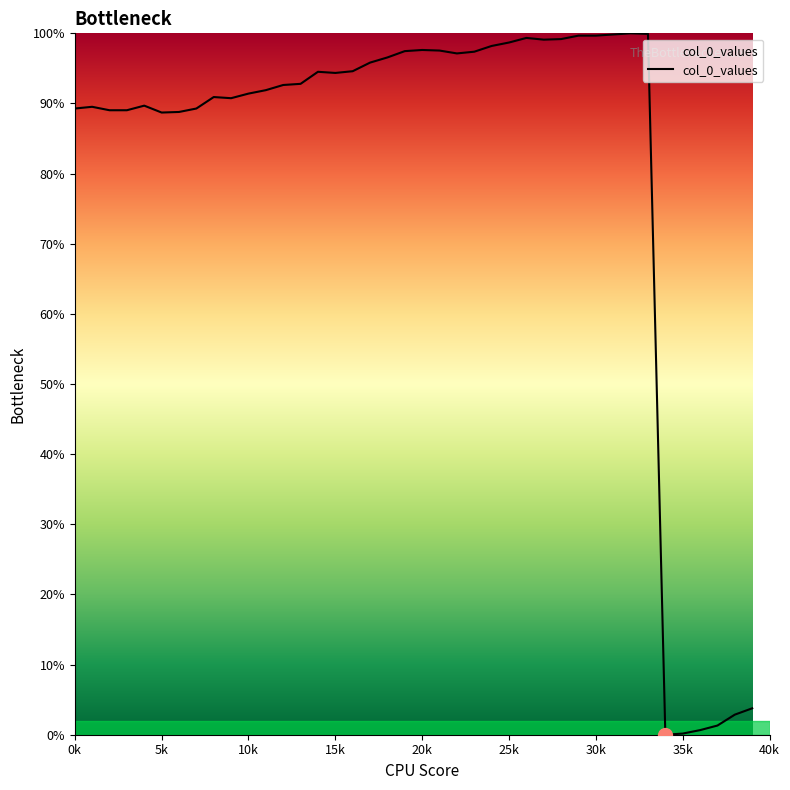

Does the chart display data point markers on the line(s)?

No